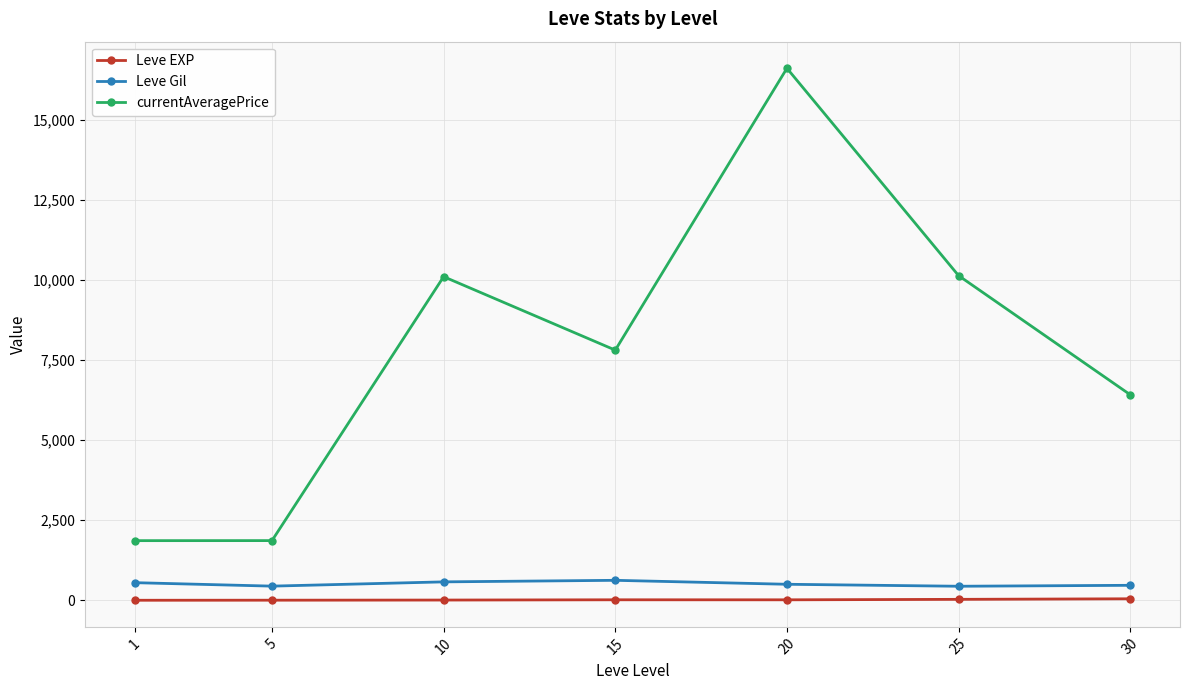

What is the total value across all series at 10?

10680.5